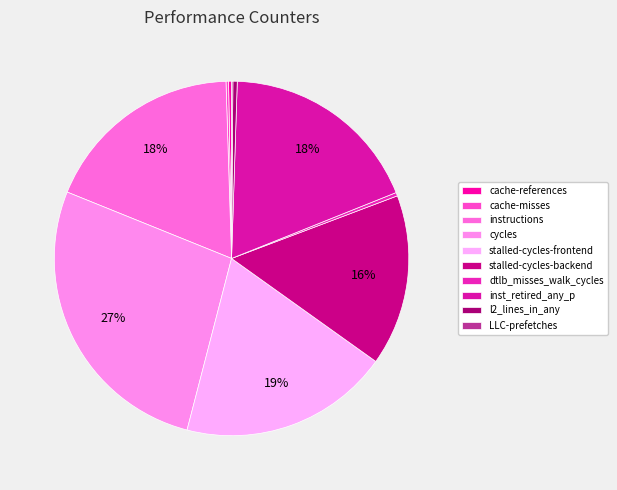

The inst_retired_any_p slice represents 26% of the pie. True or false?

False